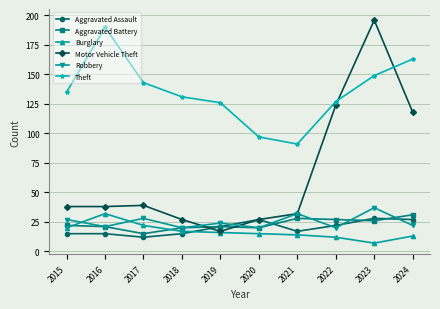

What is the value of the Burglary point at the 8th from the left?

12